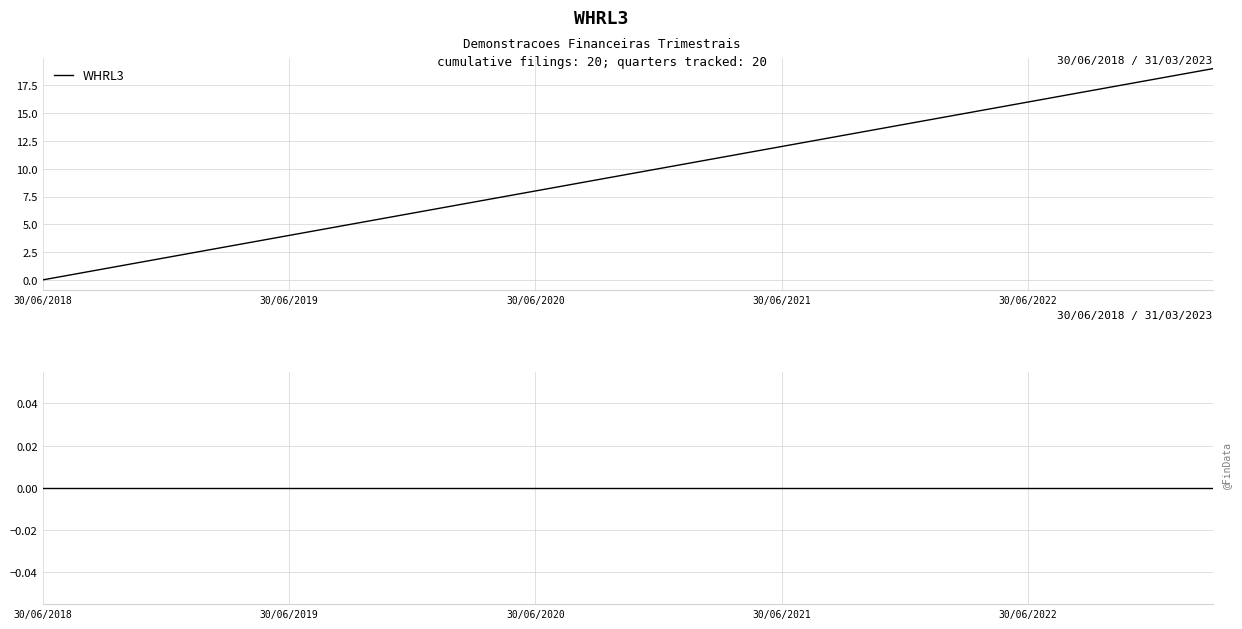

What is the change in value from 31/12/2022 to 30/09/2019?

+13